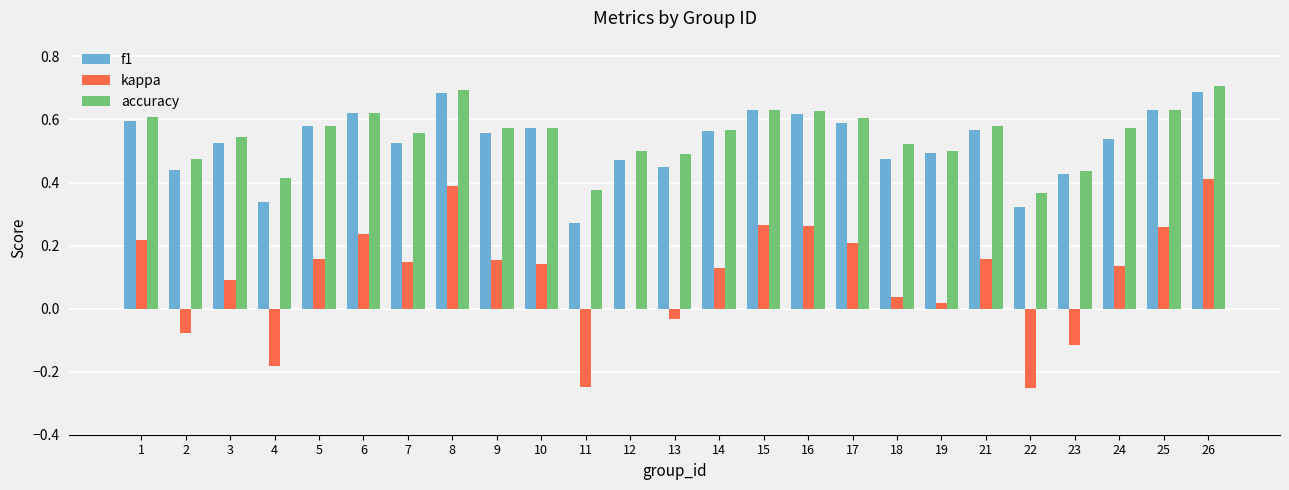

What is the sum of all f1 values?

13.2